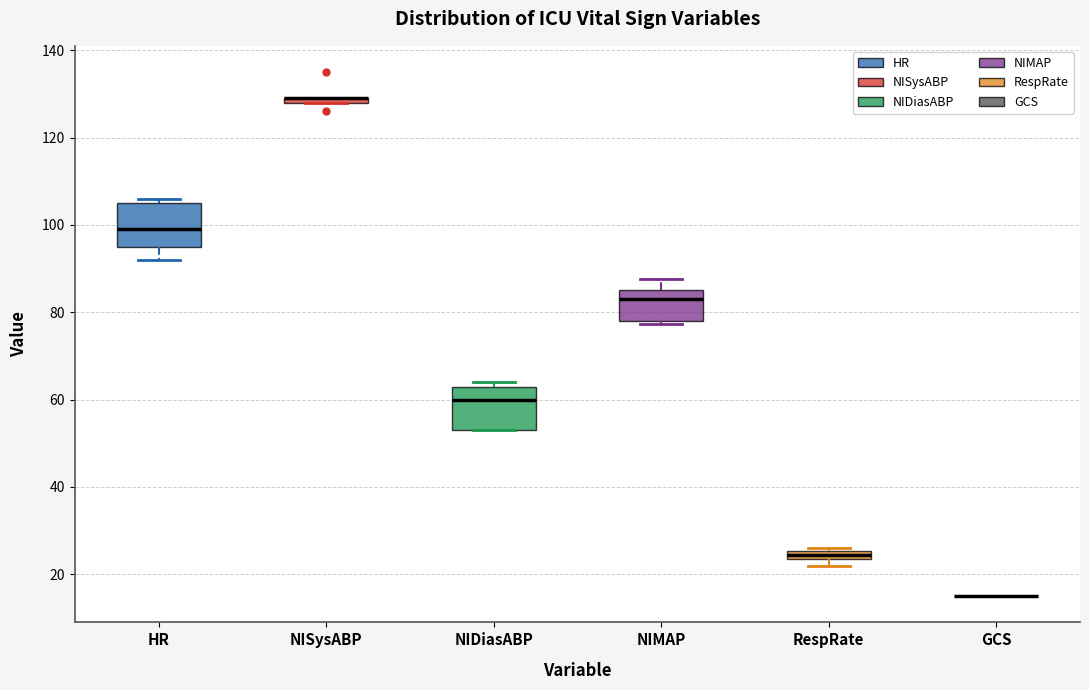

Where does the median line of the box for NIMAP sit on the y-axis? The values are not printed on the chart, so give them approximately, as read against the axis.

84